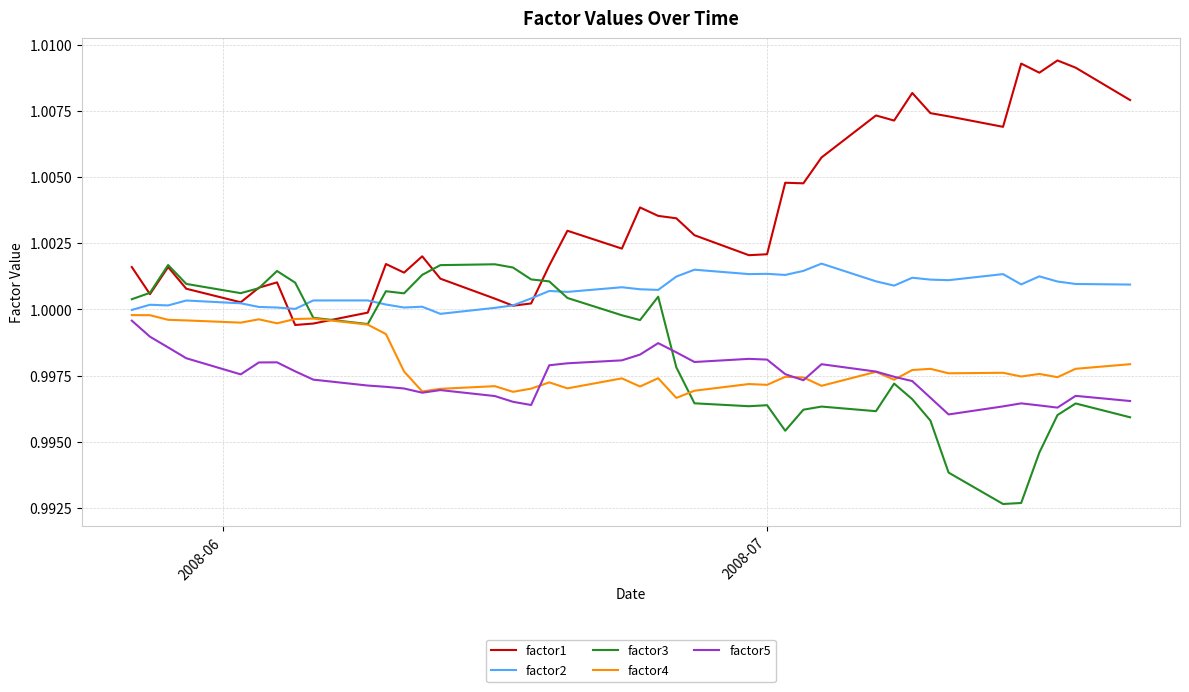

Which series has the largest total across all categories?

factor1